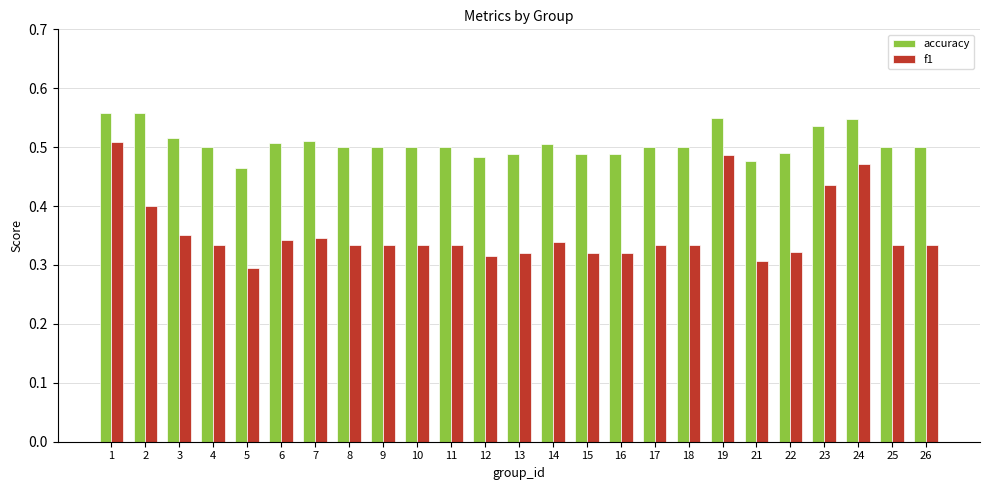

How many accuracy values are between 0 and 1?

25